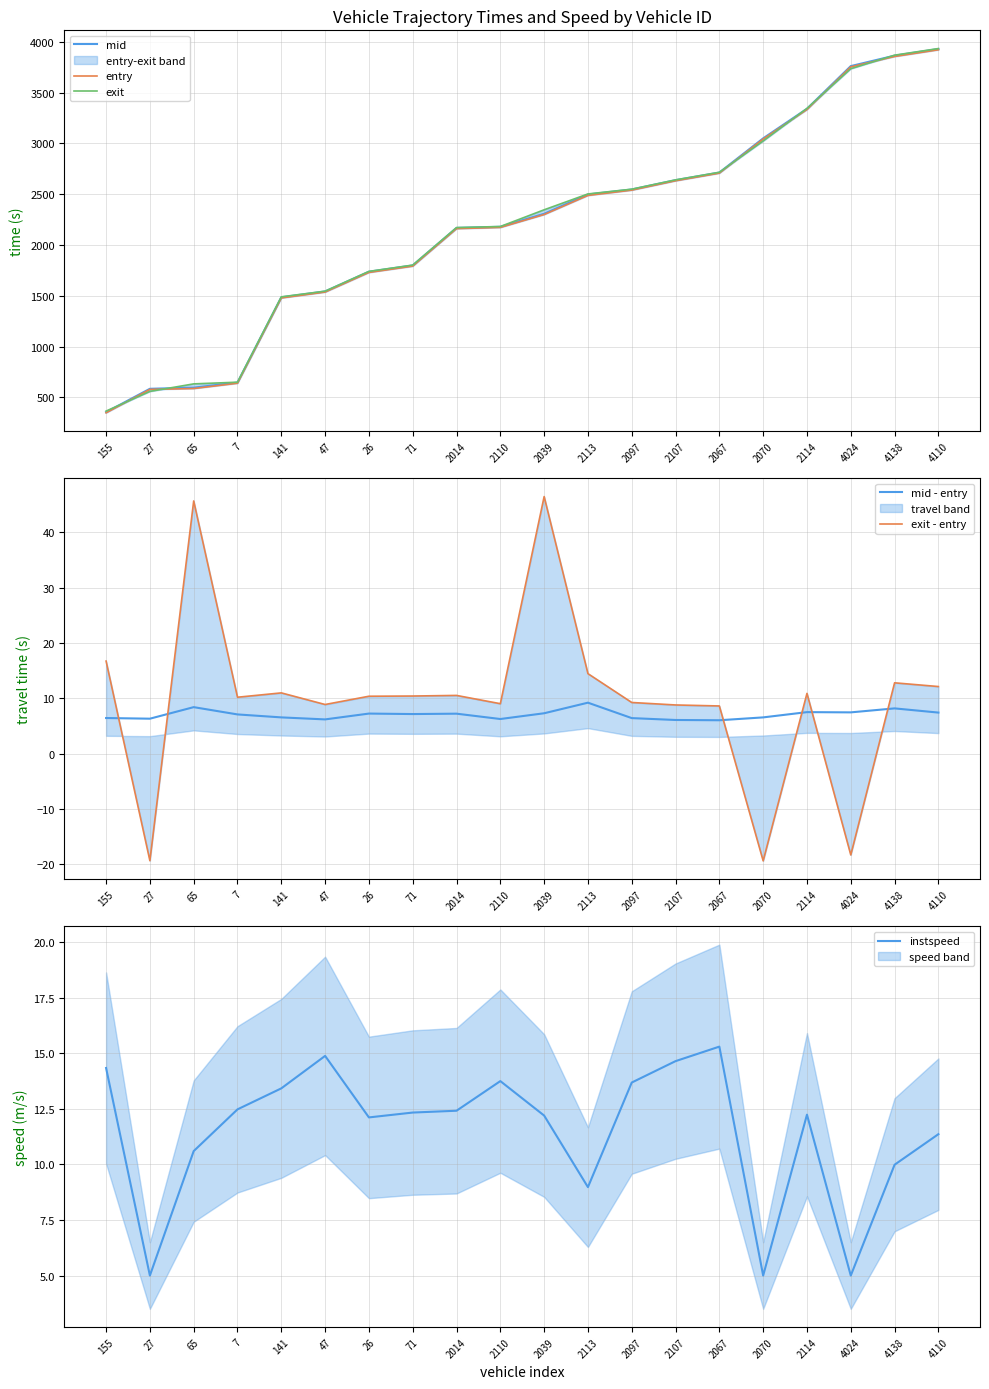

True or false: exit - entry has more than 1 interior local peaks.

True